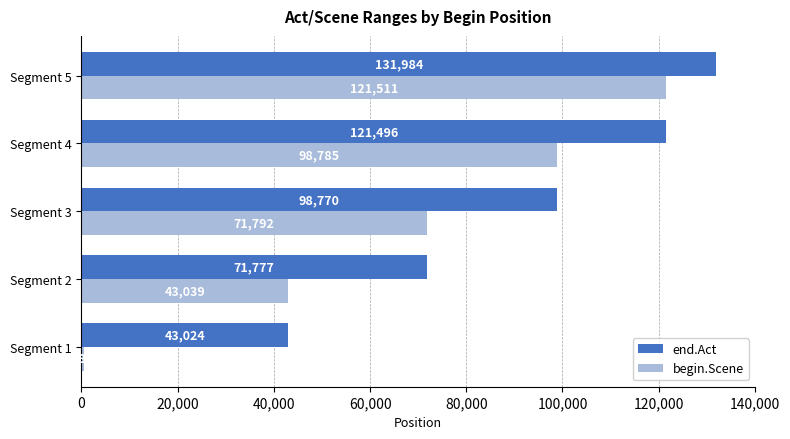

At which label does end.Act reach its minimum?

Segment 1